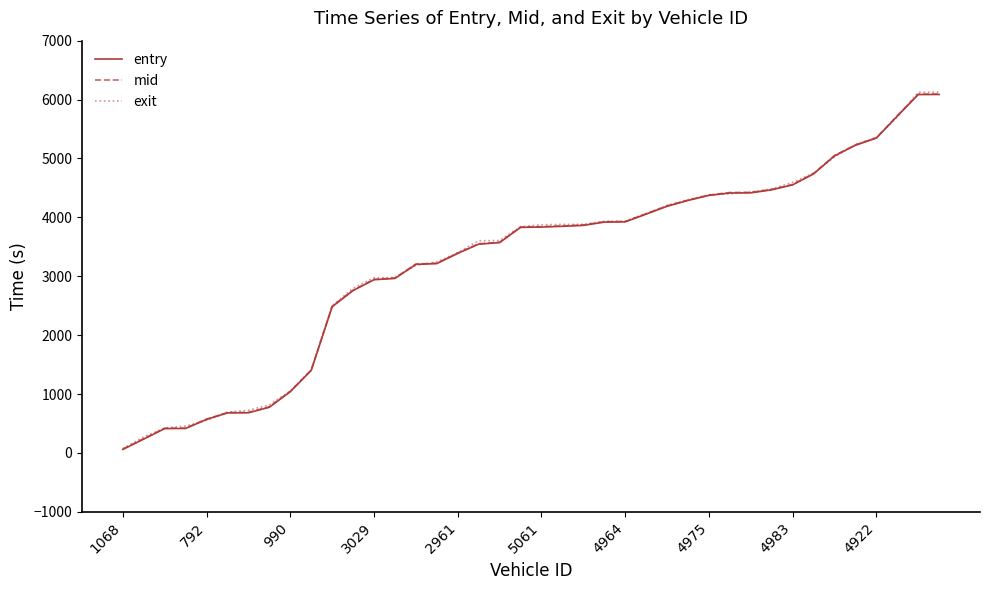

Which series has the largest range (max minus min)?

exit